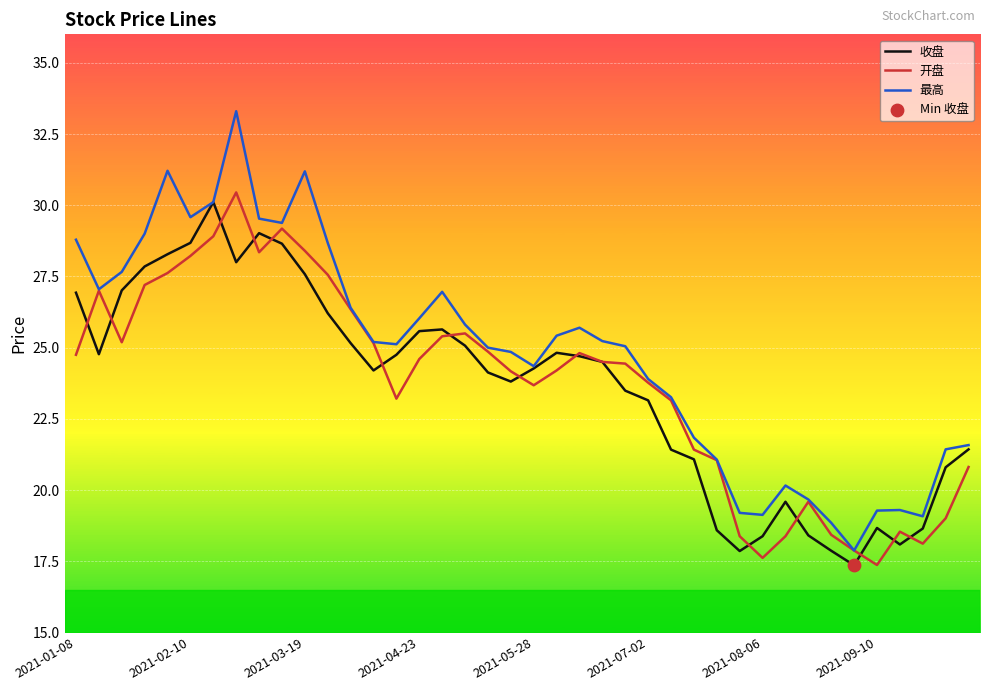

Which series has the largest total across all categories?

最高